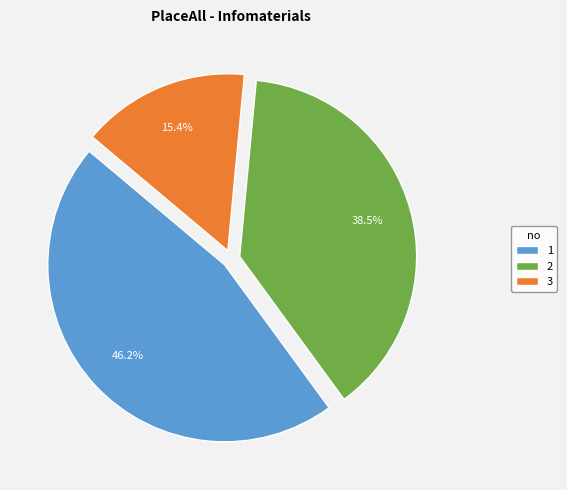

What is the largest slice in the pie chart?

1